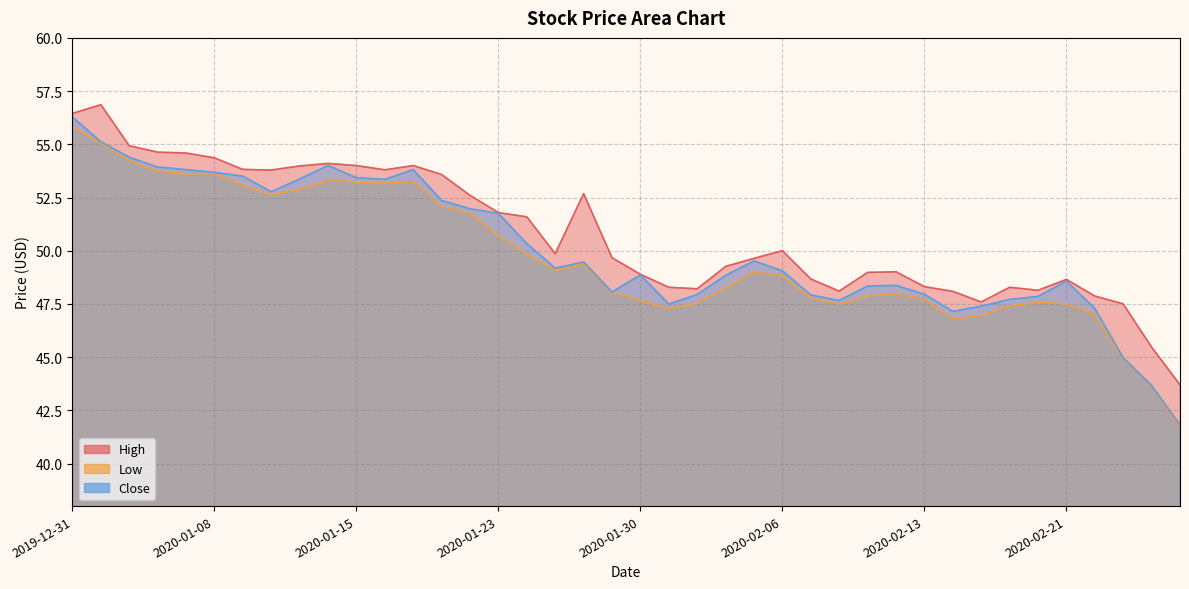

What is the sum of the Low values at 2020-01-03 and 2020-02-06?

103.1